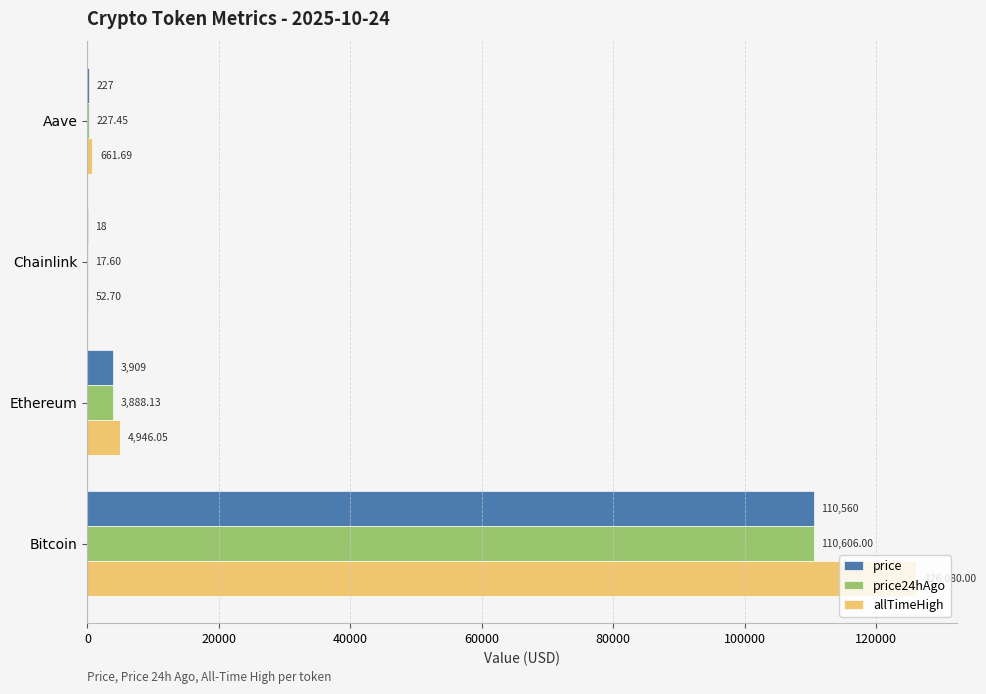

Which category has the highest value in the price24hAgo series?

Bitcoin